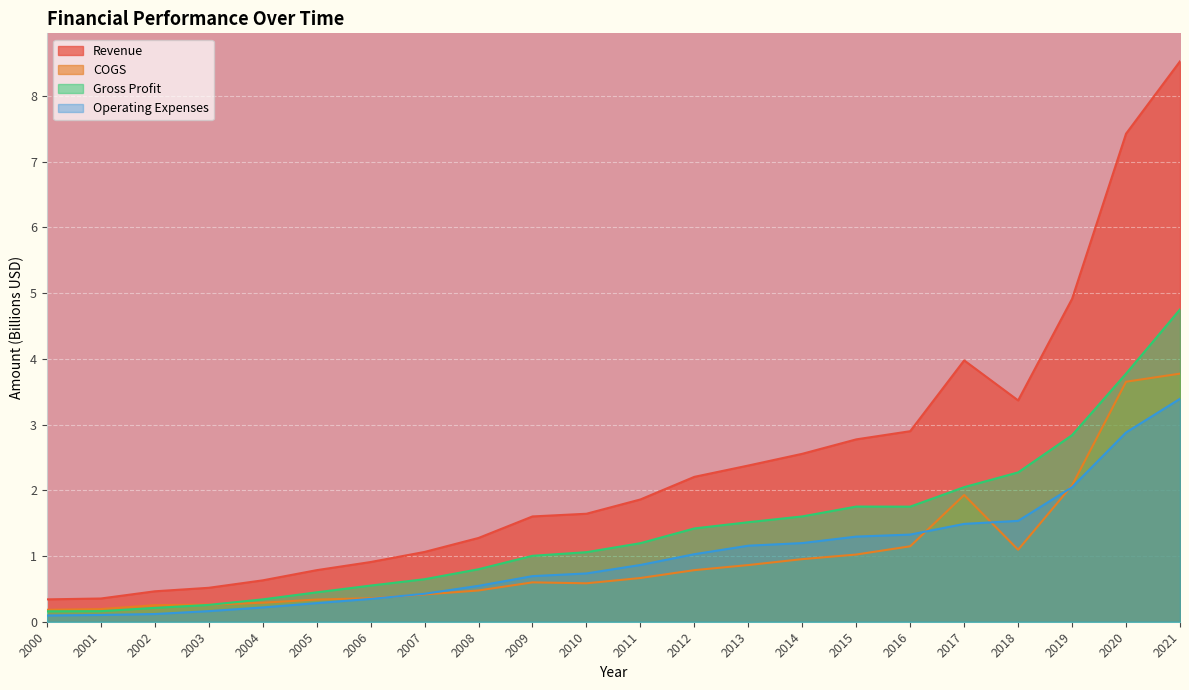

What is the value of the COGS point at the 15th from the left?

1.0